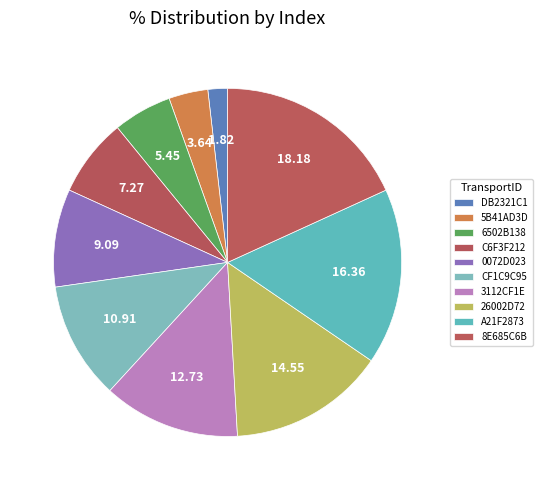

Which category has the smallest portion of the pie?

DB2321C1